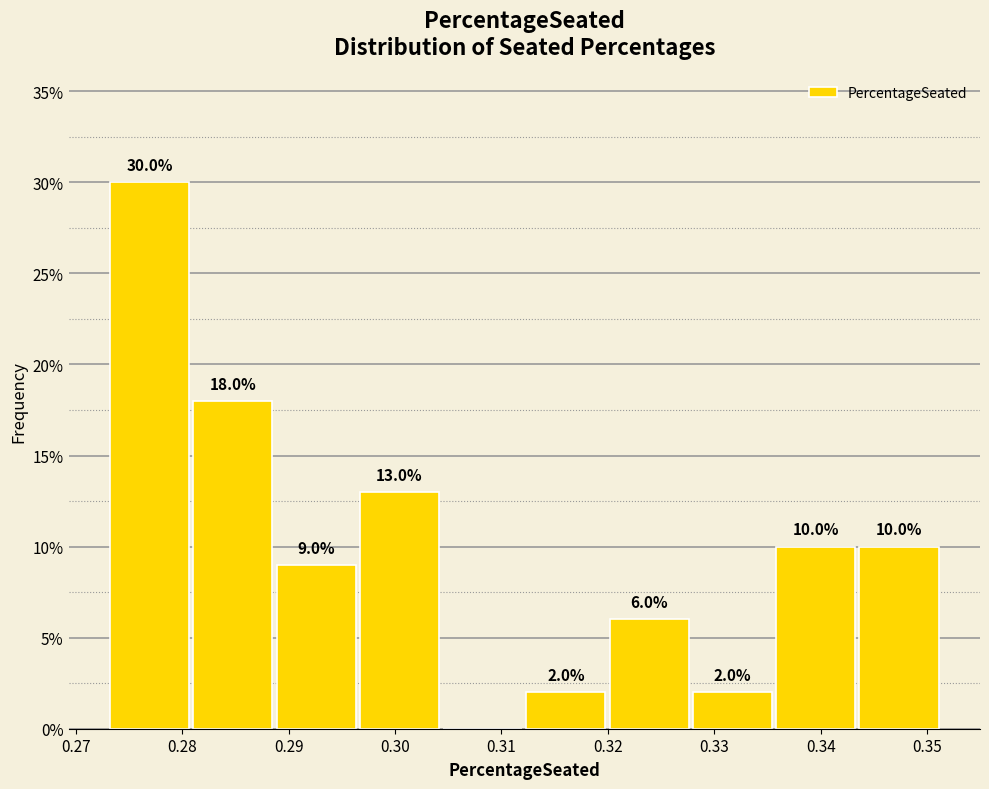

Which range on the x-axis has the tallest bar?

0.273 to 0.281